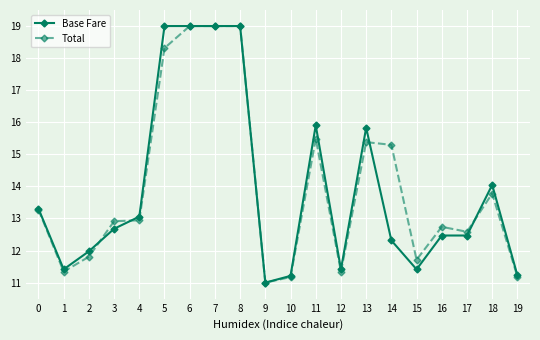

How many data points does each series have?

20